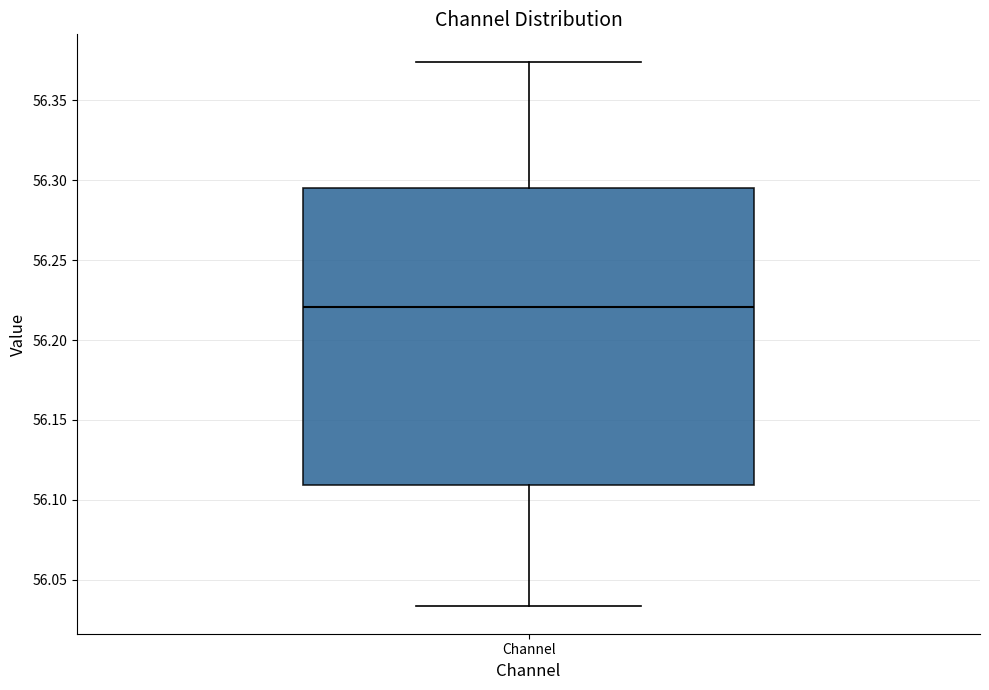

Where does the median line of the box for Channel sit on the y-axis? The values are not printed on the chart, so give them approximately, as read against the axis.

56.220